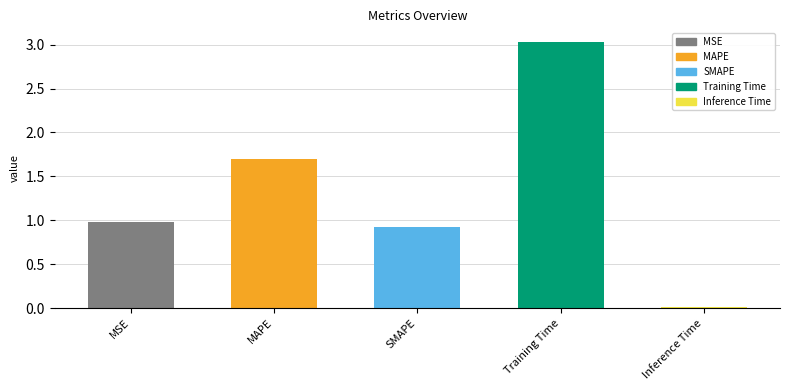

List the labels in order of value, largest first.

Training Time, MAPE, MSE, SMAPE, Inference Time